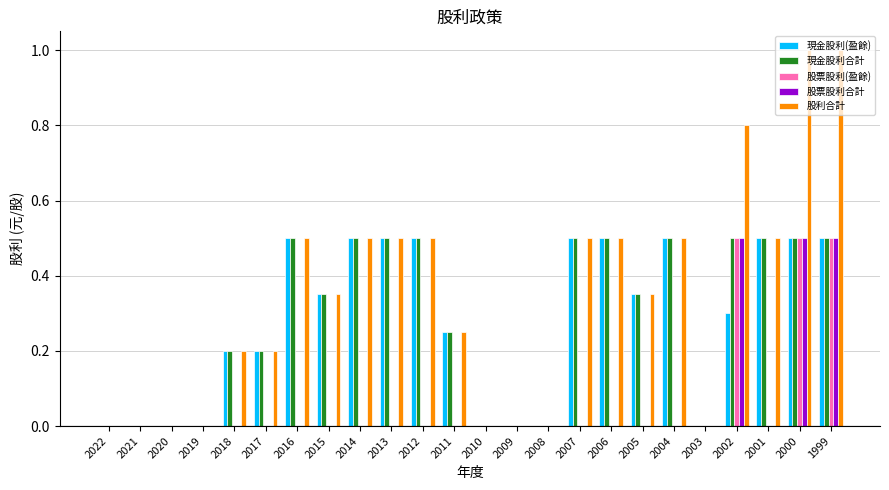

What is the maximum value for 現金股利(盈餘)?

0.5